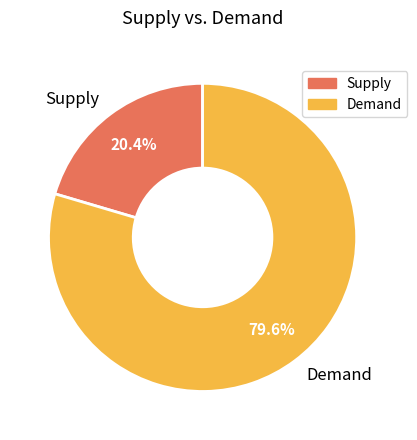

What is the majority slice?

Demand